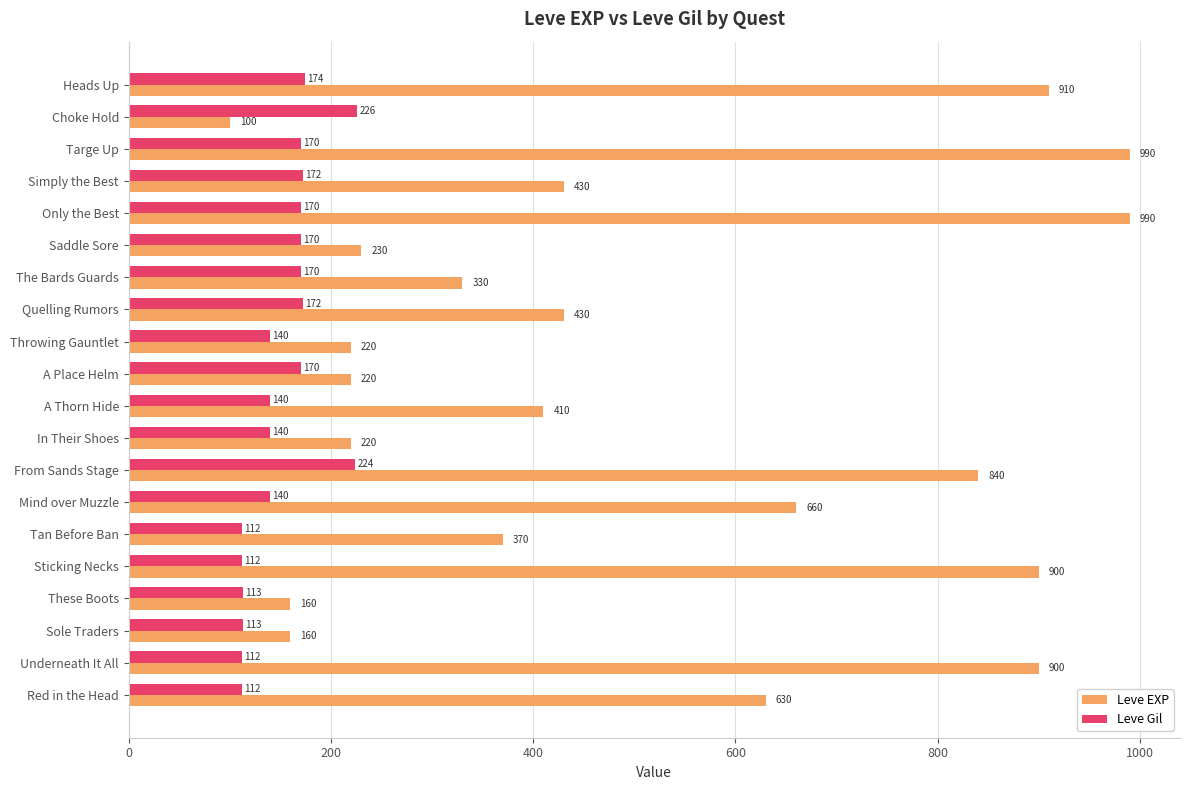

Which series changed the most between Red in the Head and A Place Helm?

Leve EXP